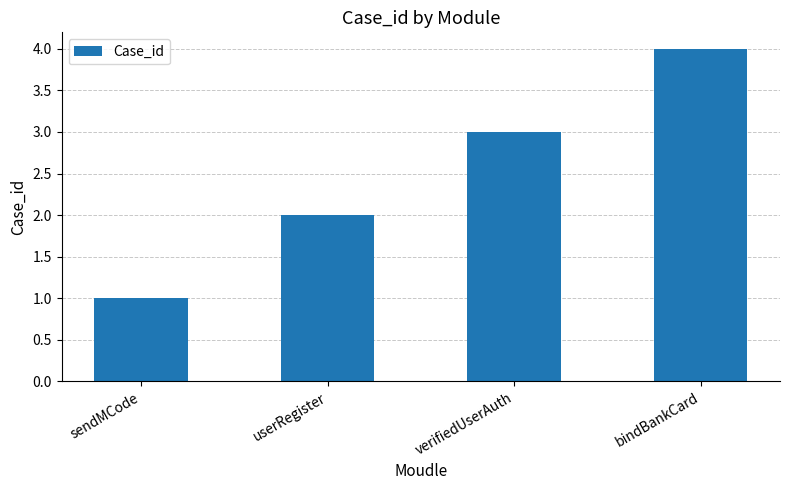

At which label is the value closest to 2?

userRegister